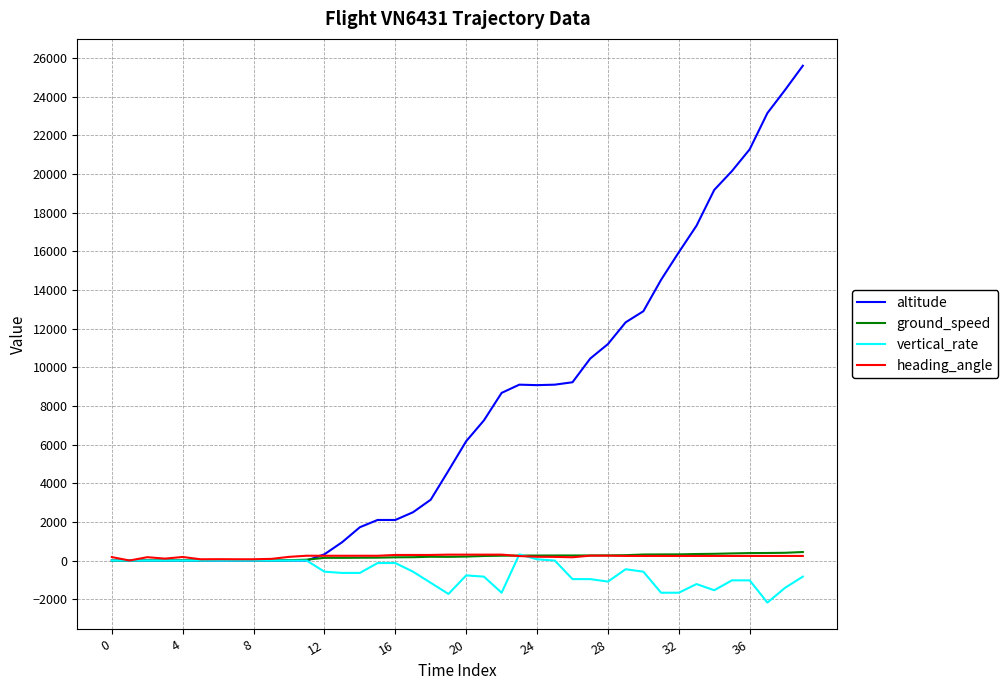

Which series has the largest range (max minus min)?

altitude